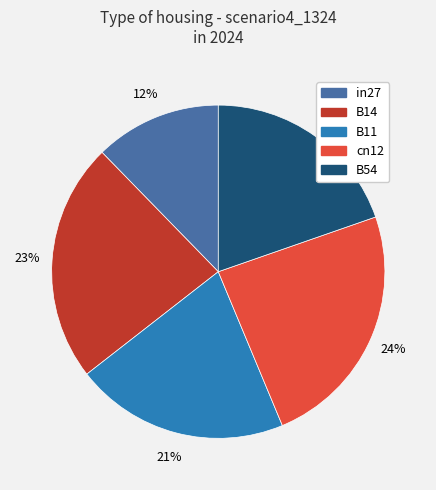

To the nearest percent, what is the average slice percentage?

20%